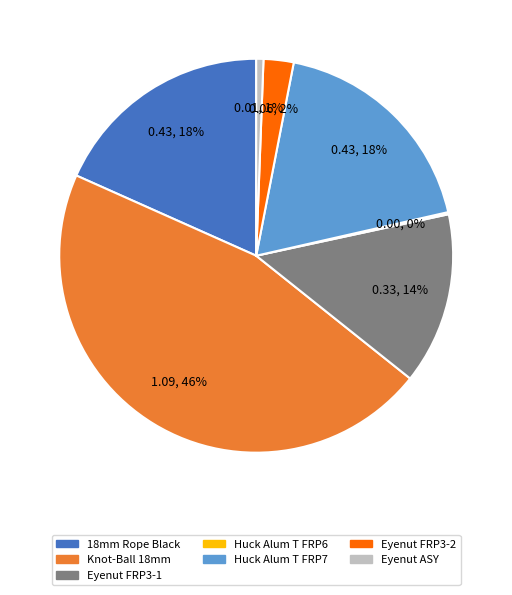

True or false: Eyenut FRP3-1 accounts for 6% of the total.

False